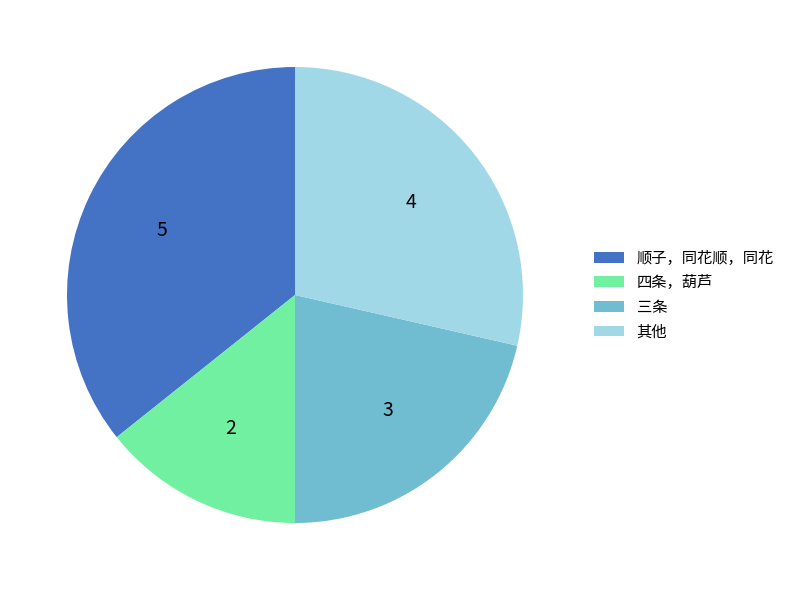

Is the sum of 三条 and 顺子，同花顺，同花 greater than half?

Yes